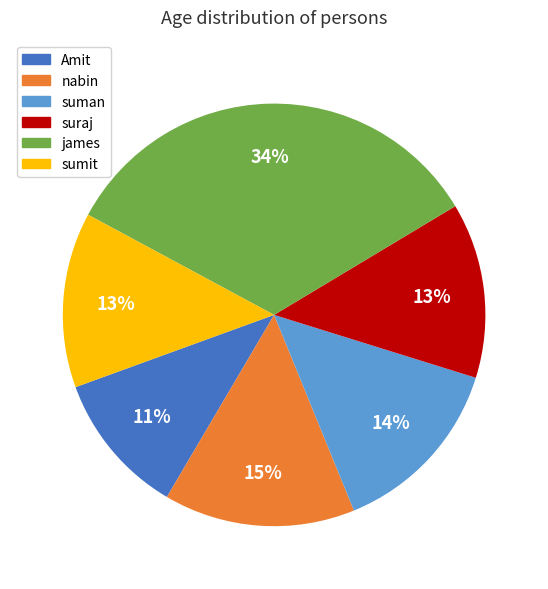

What is the largest slice in the pie chart?

james